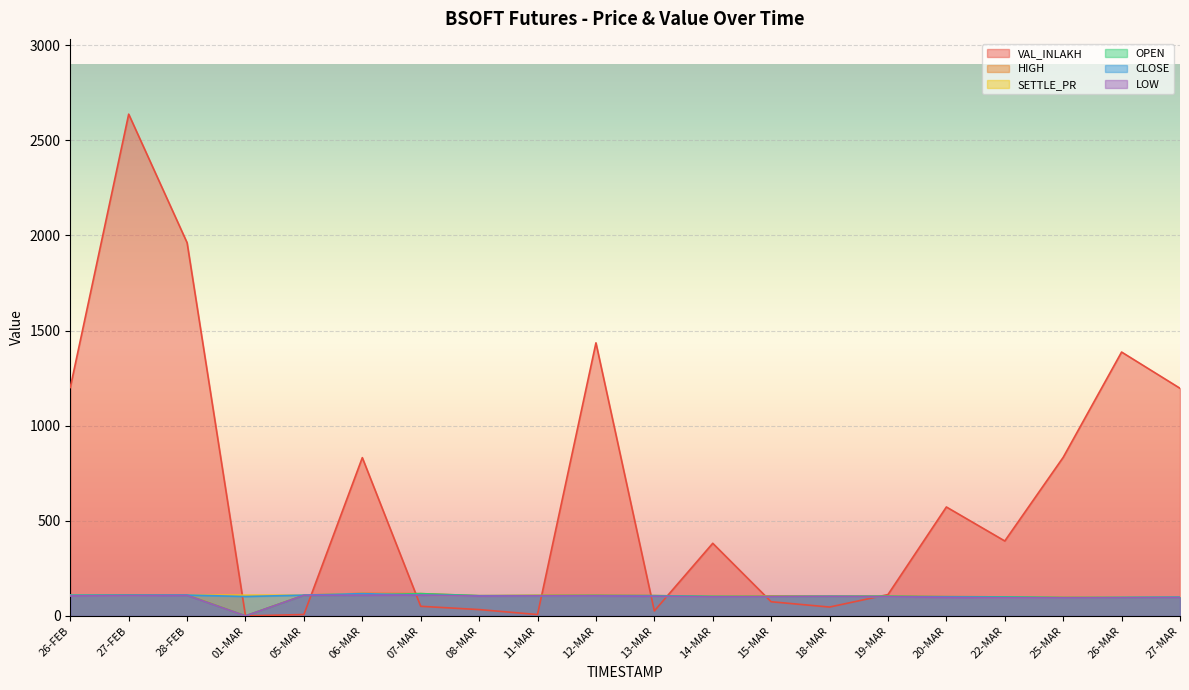

What position from the right is 01-MAR?

17